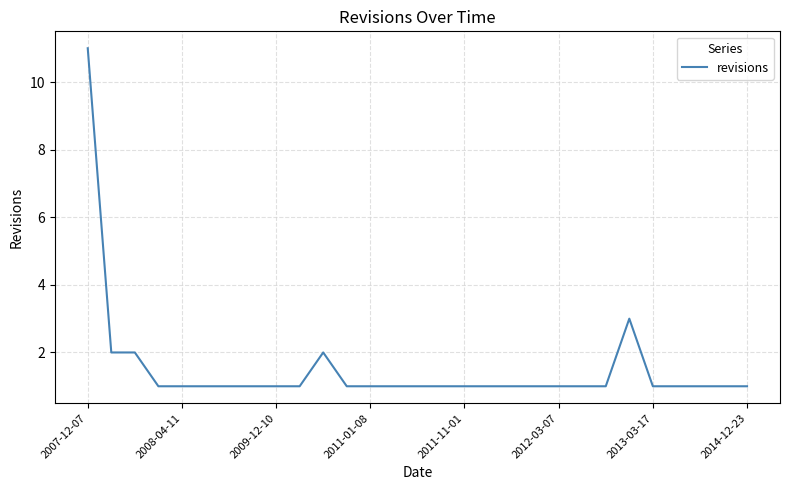

What is the maximum value shown in the chart?

11